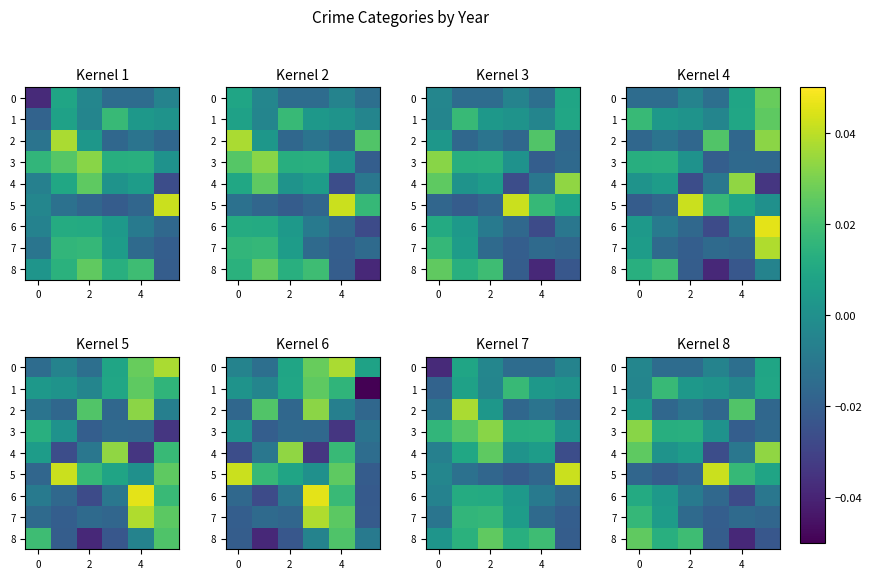

Which series changed the most between 2 and 4?

8